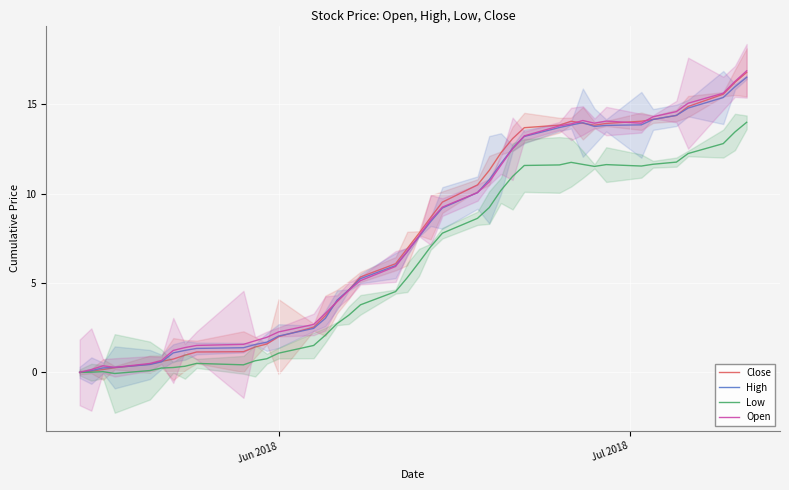

Which series has the largest total across all categories?

Open